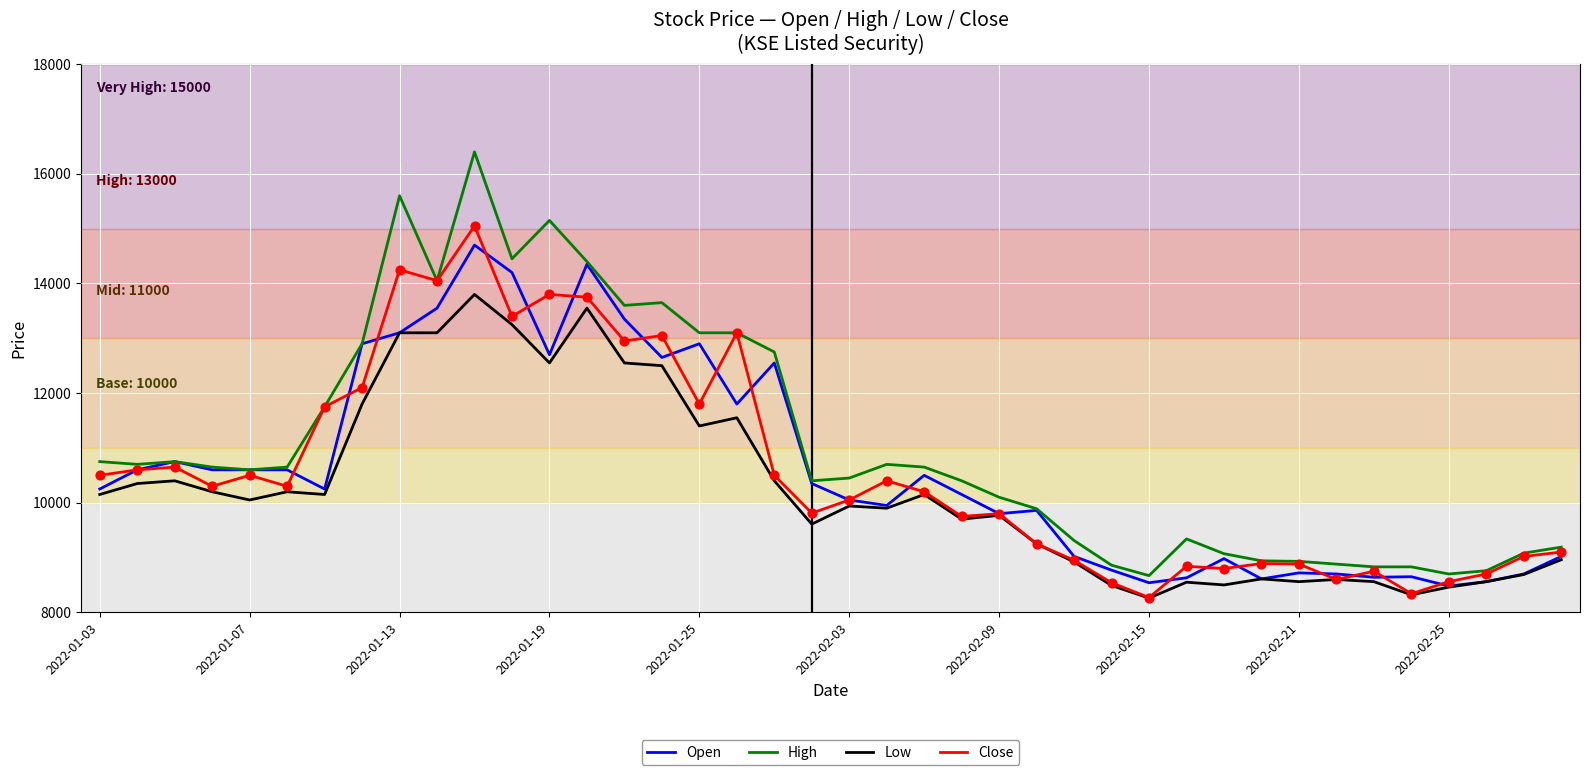

What are all the series names shown in the legend?

Open, High, Low, Close